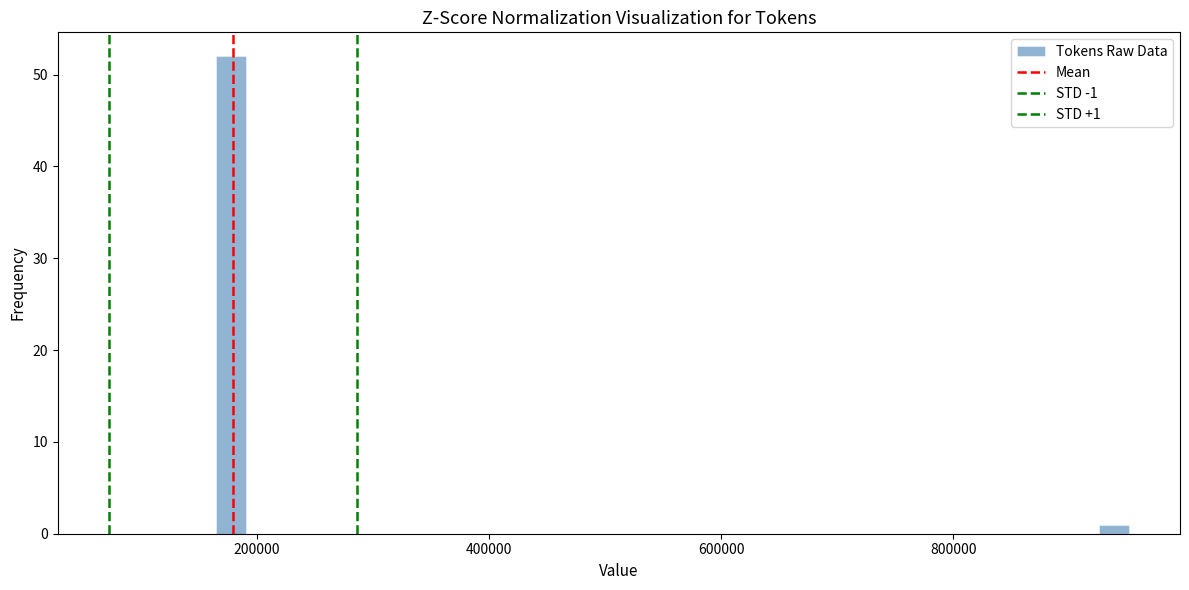

Read against the x-axis, roughly where is the centre of the tallest bar?

180000